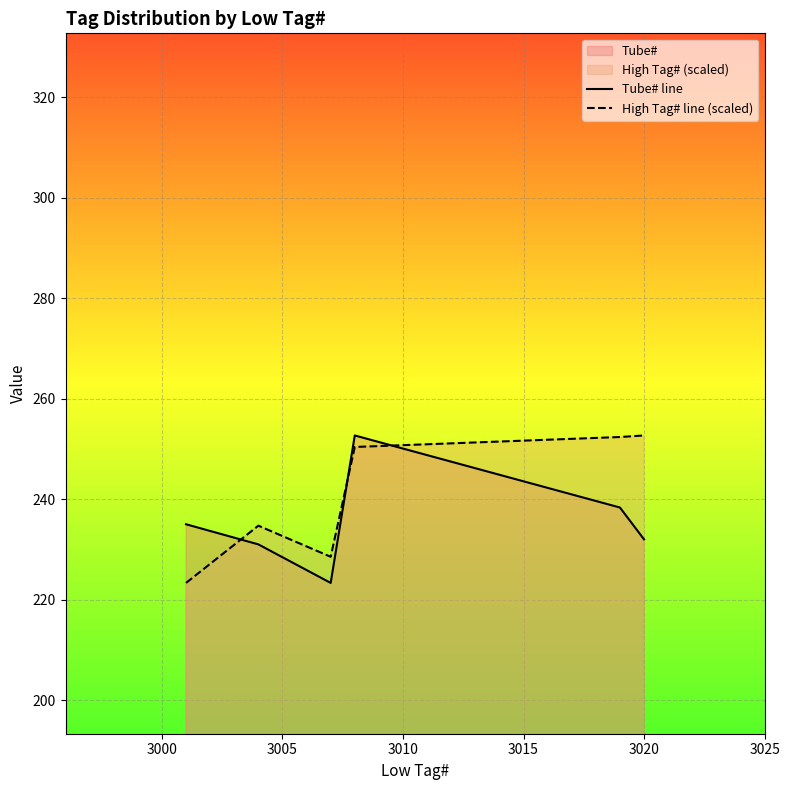

What is the greatest value displayed?

252.7